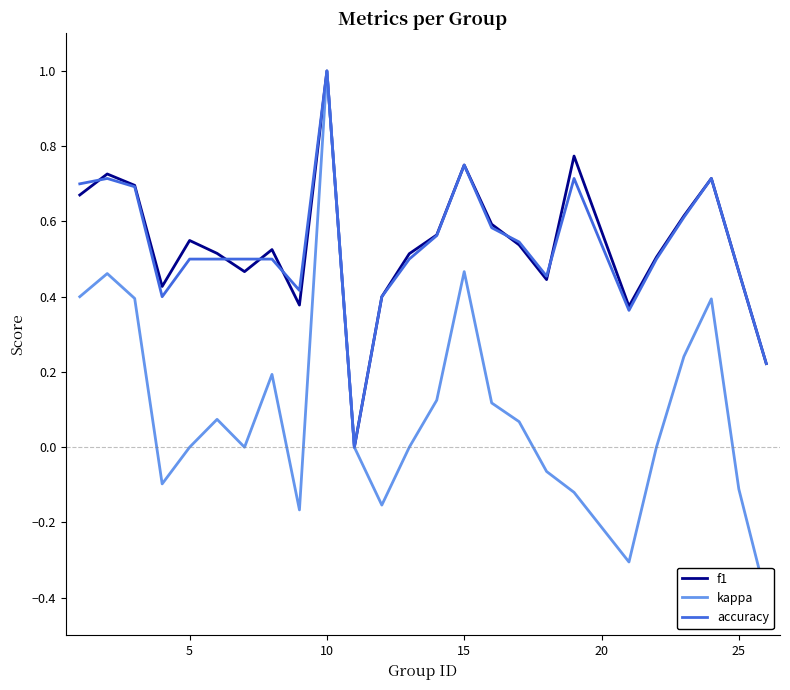

True or false: f1 and accuracy cross at least once.

True